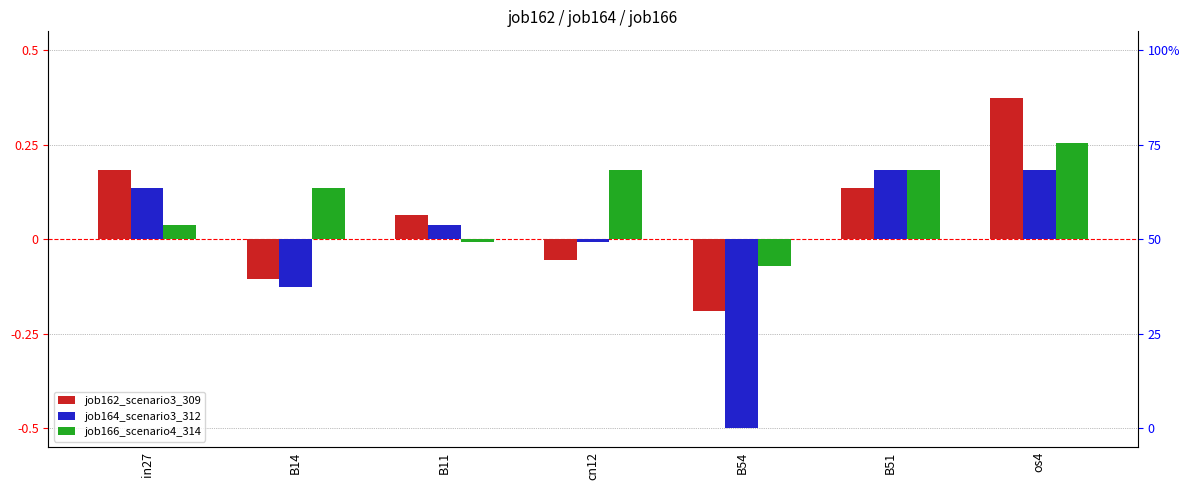

List the labels in order of job164_scenario3_312 value, largest first.

B51, os4, in27, B11, cn12, B14, B54